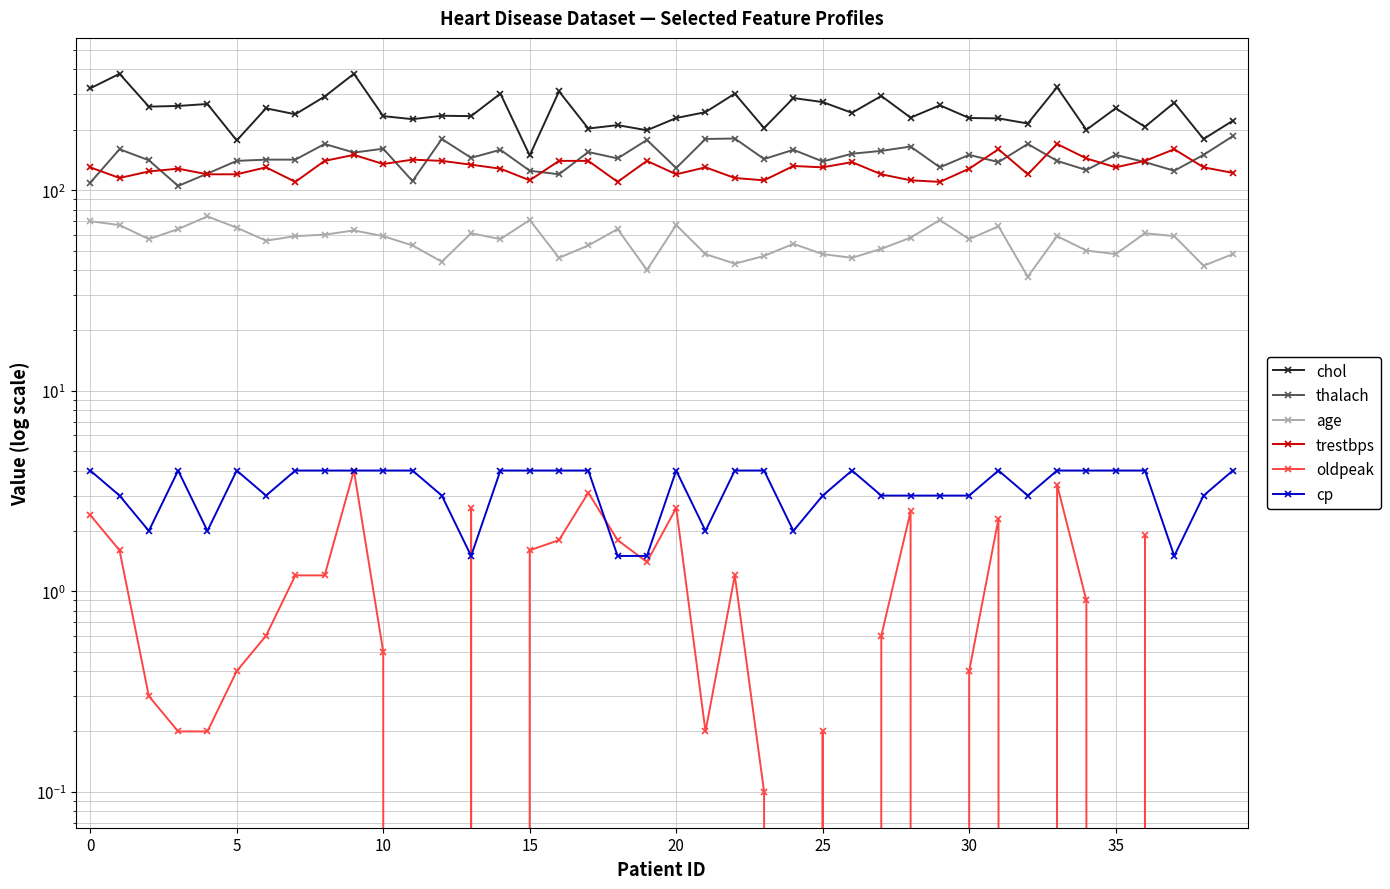

What is the label of the 39th point from the left?

38